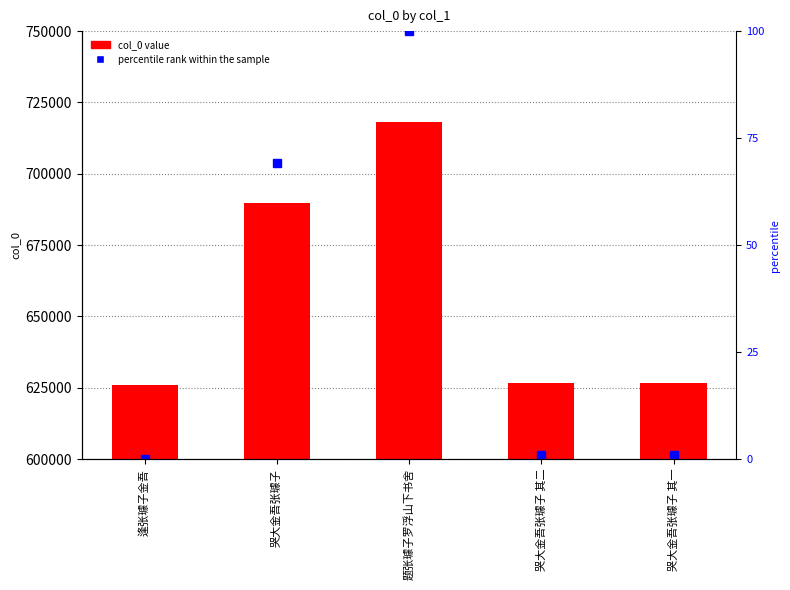

What position from the left is 题张璩子罗浮山下书舍?

3